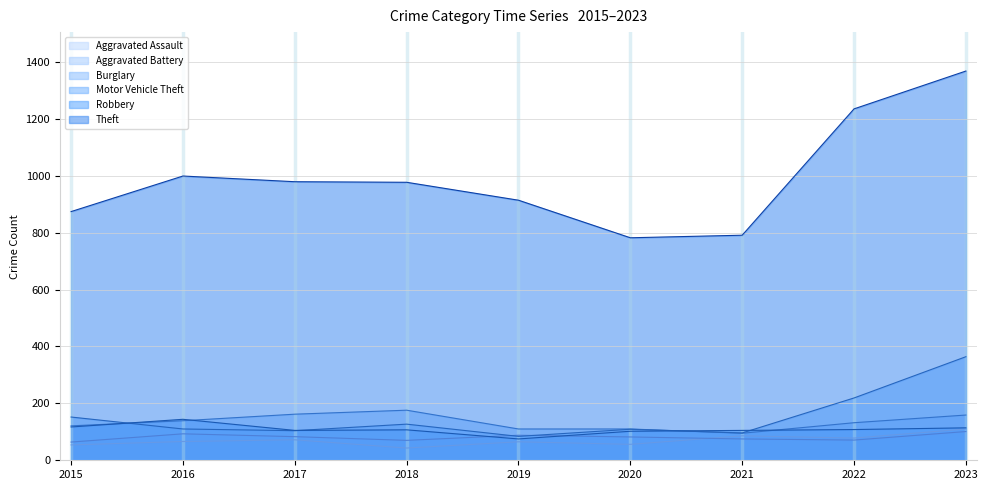

Rank the series by their maximum value, from lowest to highest.

Aggravated Battery, Aggravated Assault, Robbery, Burglary, Motor Vehicle Theft, Theft